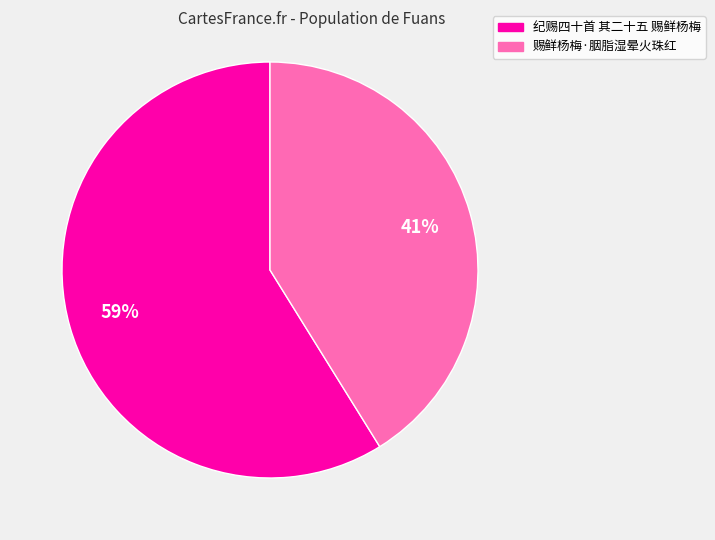

What is the majority slice?

纪赐四十首 其二十五 赐鲜杨梅